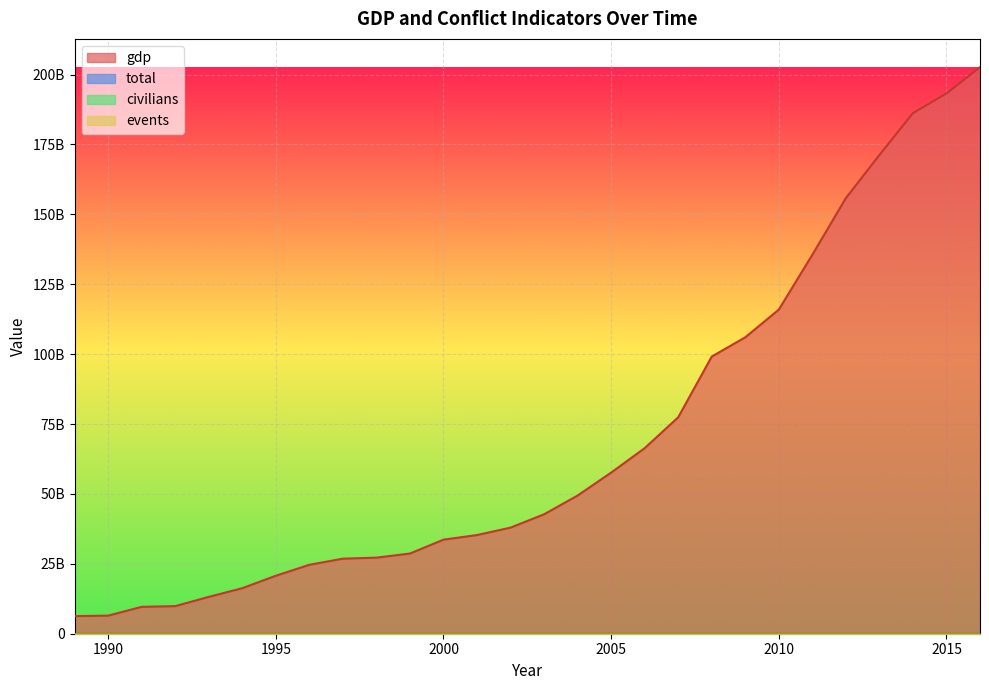

What are all the series names shown in the legend?

gdp, total, civilians, events